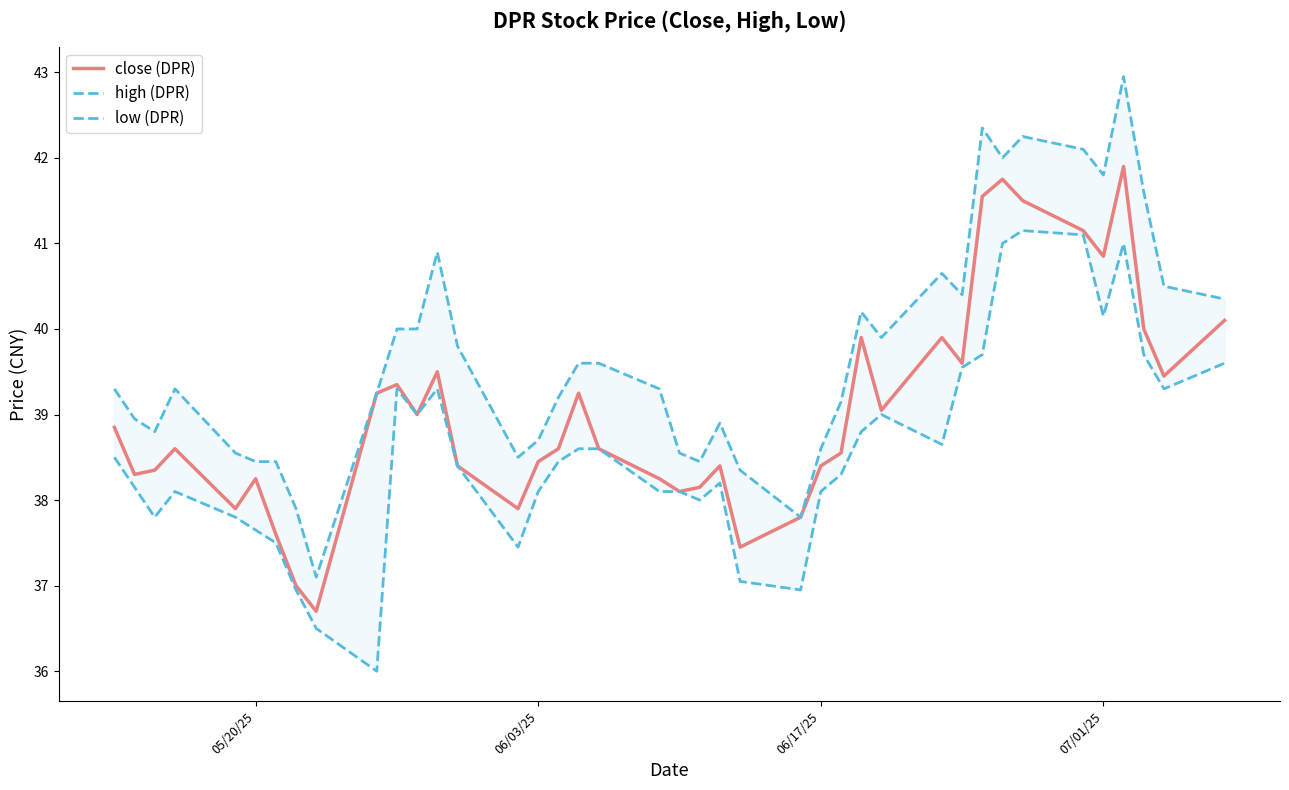

Reading left to right, what are all the values shown in this chart?

close (DPR): 38.9	38.3	38.4	38.6	37.9	38.2	37.6	37.0	36.7	39.2	39.4	39.0	39.5	38.4	37.9	38.5	38.6	39.2	38.6	38.2	38.1	38.1	38.4	37.5	37.8	38.4	38.5	39.9	39.0	39.9	39.6	41.5	41.8	41.5	41.1	40.9	41.9	40.0	39.5	40.1
high (DPR): 39.3	39.0	38.8	39.3	38.5	38.5	38.5	37.9	37.1	39.2	40.0	40.0	40.9	39.8	38.5	38.7	39.2	39.6	39.6	39.3	38.5	38.5	38.9	38.4	37.8	38.6	39.1	40.2	39.9	40.6	40.4	42.4	42.0	42.2	42.1	41.8	43.0	41.6	40.5	40.4
low (DPR): 38.5	38.1	37.8	38.1	37.8	37.6	37.5	37.0	36.5	36.0	39.3	39.0	39.3	38.4	37.5	38.1	38.5	38.6	38.6	38.1	38.1	38.0	38.2	37.0	37.0	38.1	38.3	38.8	39.0	38.6	39.5	39.7	41.0	41.1	41.1	40.1	41.0	39.7	39.3	39.6